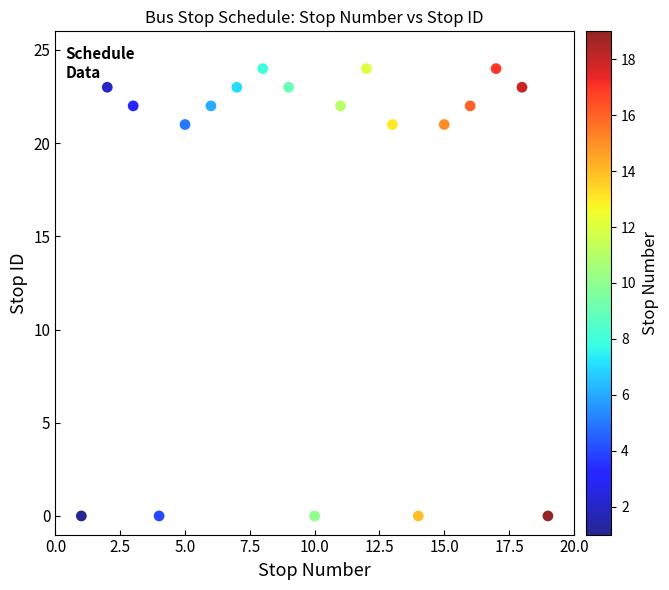

What is the range of X values (max minus min)?

18